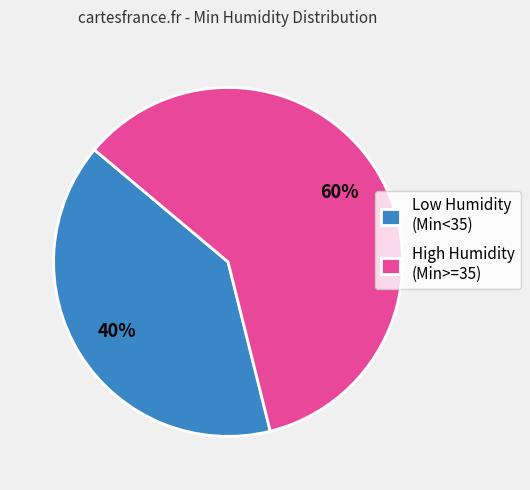

What is the ratio of the value at High Humidity (Min>=35) to the value at Low Humidity (Min<35)?

1.5